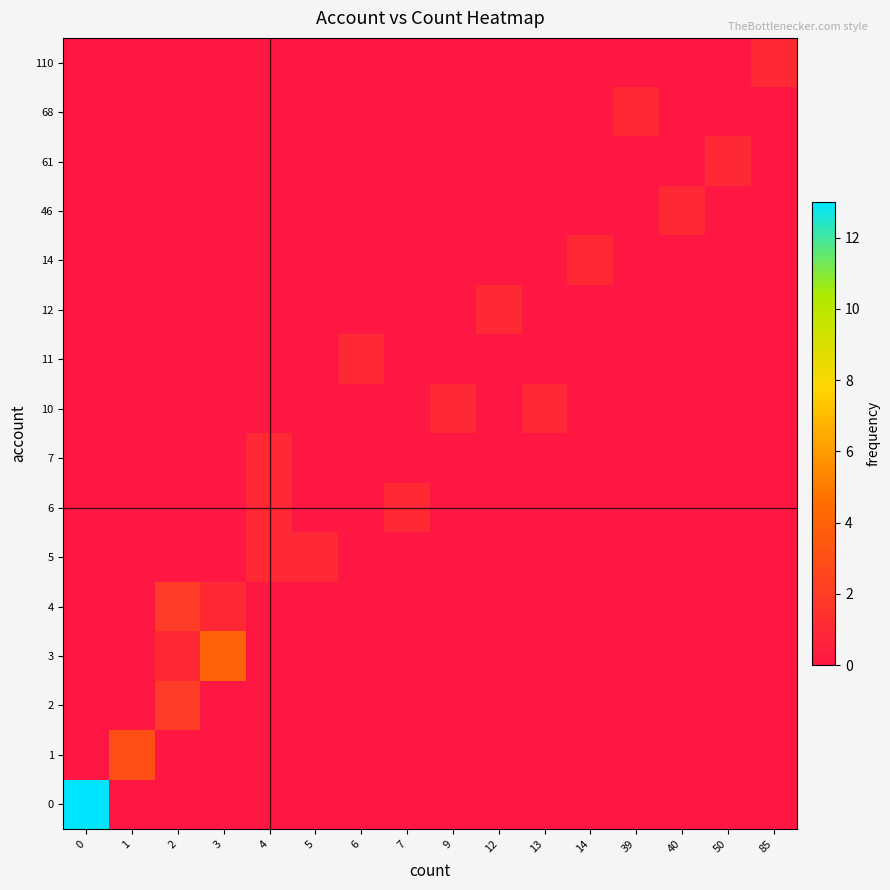

Reading right to left, extract all data points from this chart.

row_0: 0	0	0	0	0	0	0	0	0	0	0	0	0	0	0	13
row_1: 0	0	0	0	0	0	0	0	0	0	0	0	0	0	3	0
row_2: 0	0	0	0	0	0	0	0	0	0	0	0	0	2	0	0
row_3: 0	0	0	0	0	0	0	0	0	0	0	0	4	1	0	0
row_4: 0	0	0	0	0	0	0	0	0	0	0	0	1	2	0	0
row_5: 0	0	0	0	0	0	0	0	0	0	1	1	0	0	0	0
row_6: 0	0	0	0	0	0	0	0	1	0	0	1	0	0	0	0
row_7: 0	0	0	0	0	0	0	0	0	0	0	1	0	0	0	0
row_8: 0	0	0	0	0	1	0	1	0	0	0	0	0	0	0	0
row_9: 0	0	0	0	0	0	0	0	0	1	0	0	0	0	0	0
row_10: 0	0	0	0	0	0	1	0	0	0	0	0	0	0	0	0
row_11: 0	0	0	0	1	0	0	0	0	0	0	0	0	0	0	0
row_12: 0	0	1	0	0	0	0	0	0	0	0	0	0	0	0	0
row_13: 0	1	0	0	0	0	0	0	0	0	0	0	0	0	0	0
row_14: 0	0	0	1	0	0	0	0	0	0	0	0	0	0	0	0
row_15: 1	0	0	0	0	0	0	0	0	0	0	0	0	0	0	0